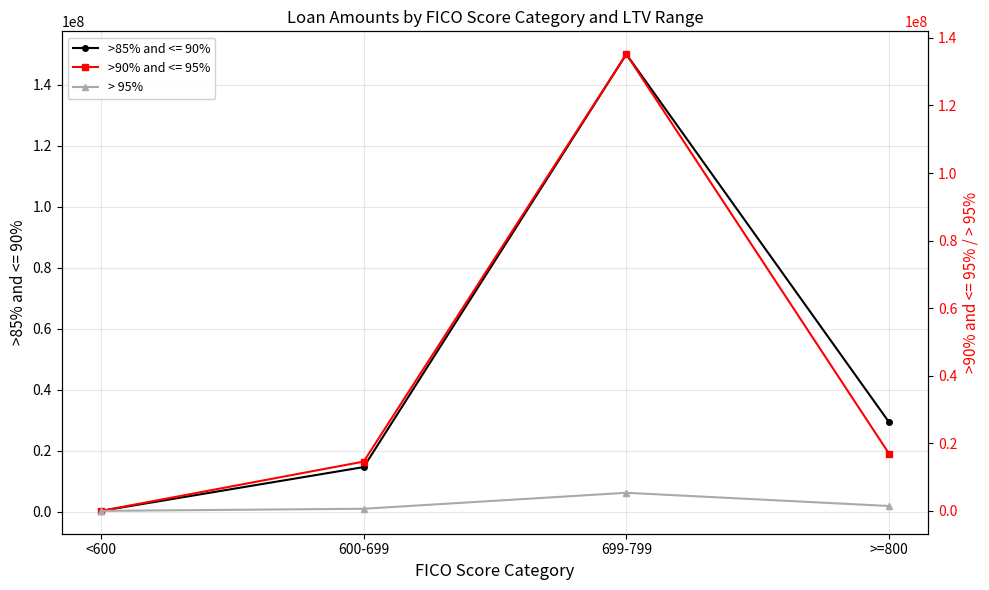

Rank the categories by value from lowest to highest.

<600, 600-699, >=800, 699-799